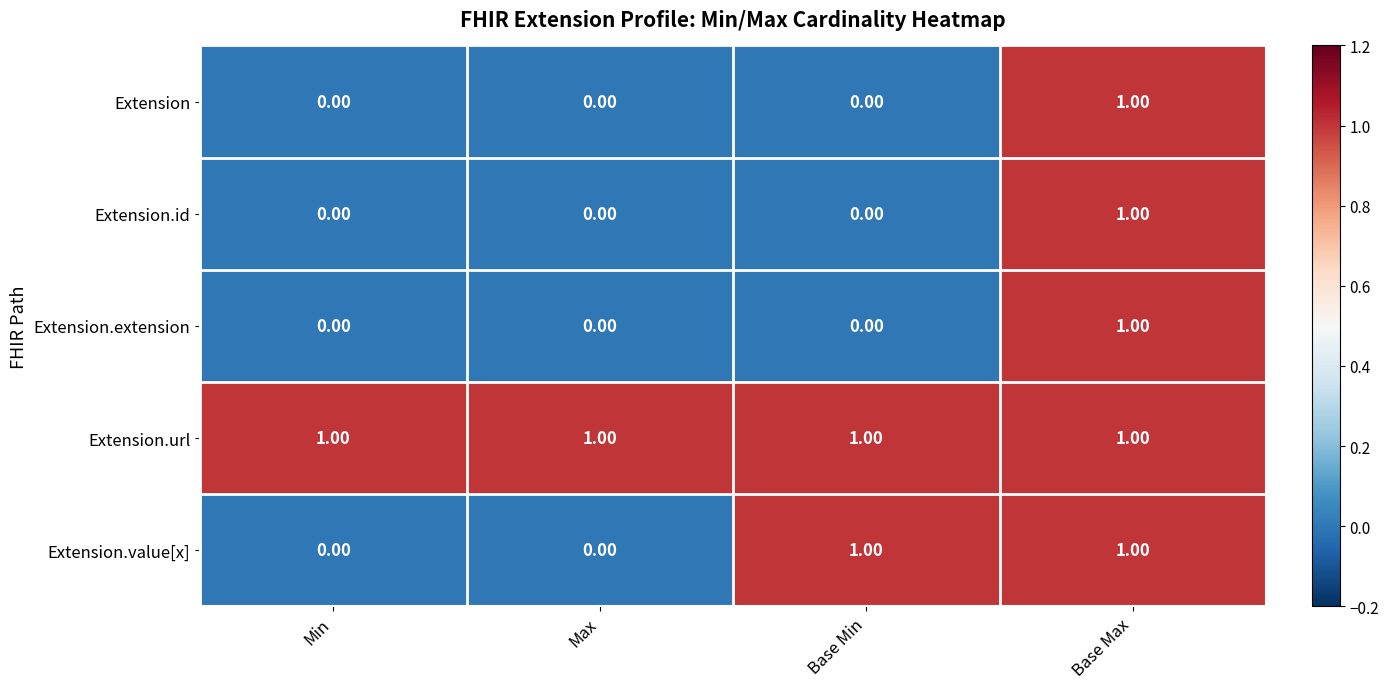

Which series has the largest total across all categories?

Extension.url